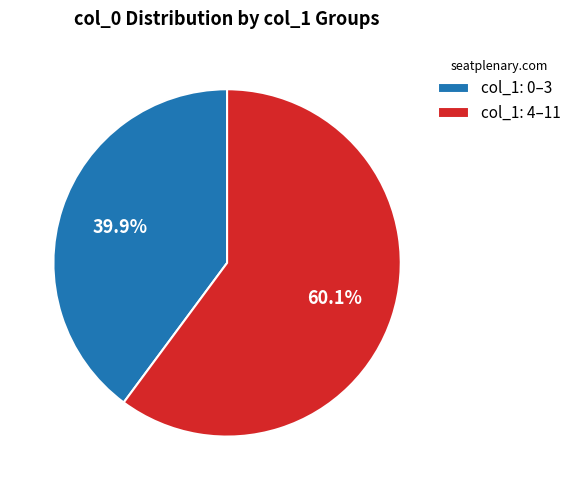

Rank the categories by value from lowest to highest.

col_1: 0–3, col_1: 4–11